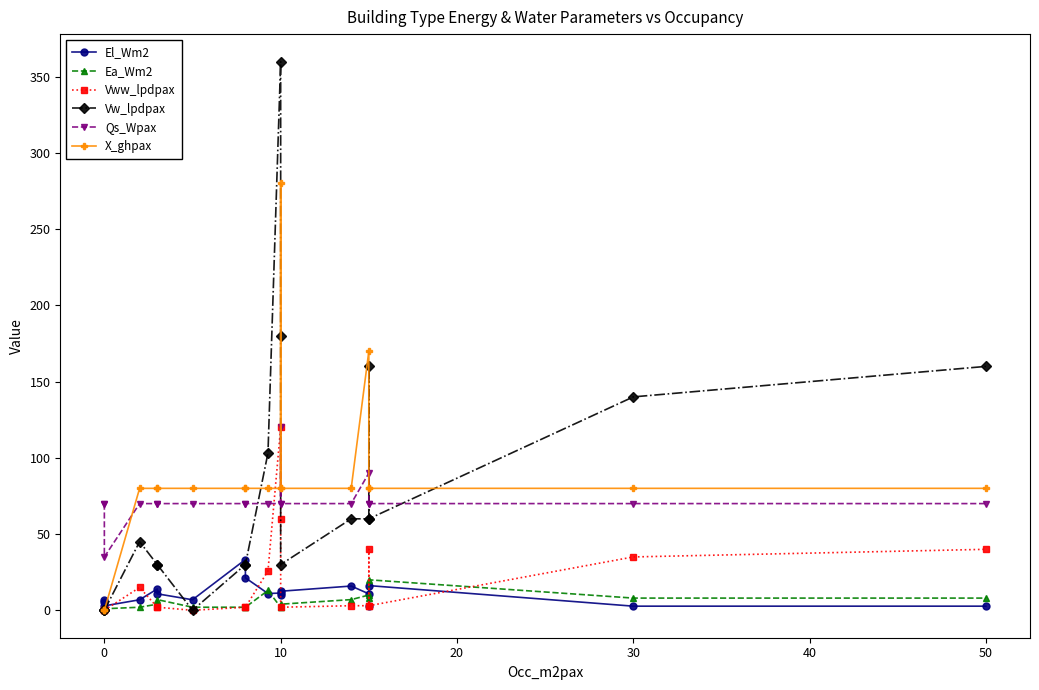

How many intersections are there between Vww_lpdpax and Qs_Wpax?

2